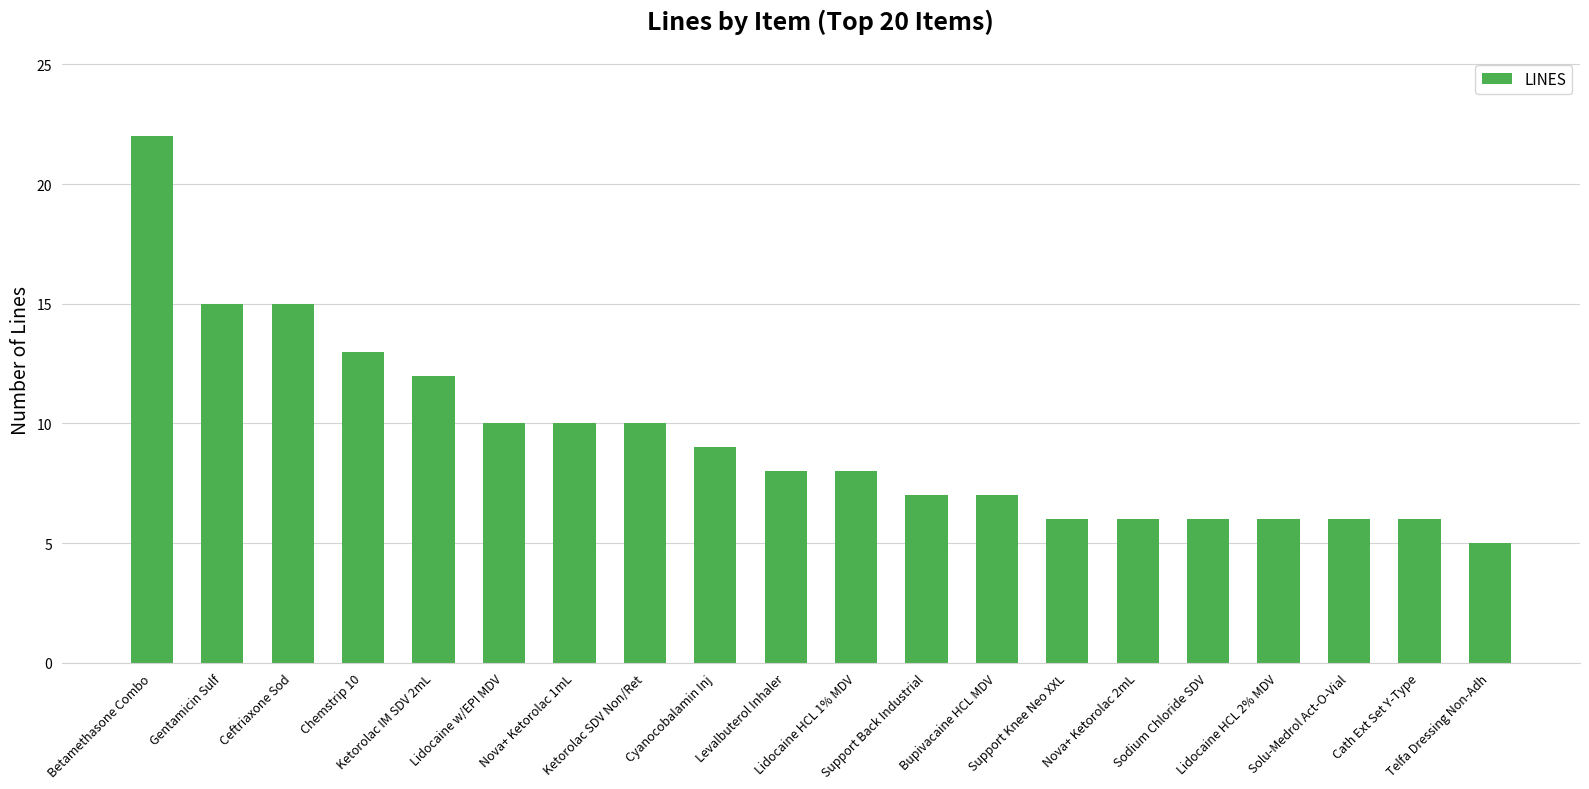

What is the difference between the maximum and minimum values?

17